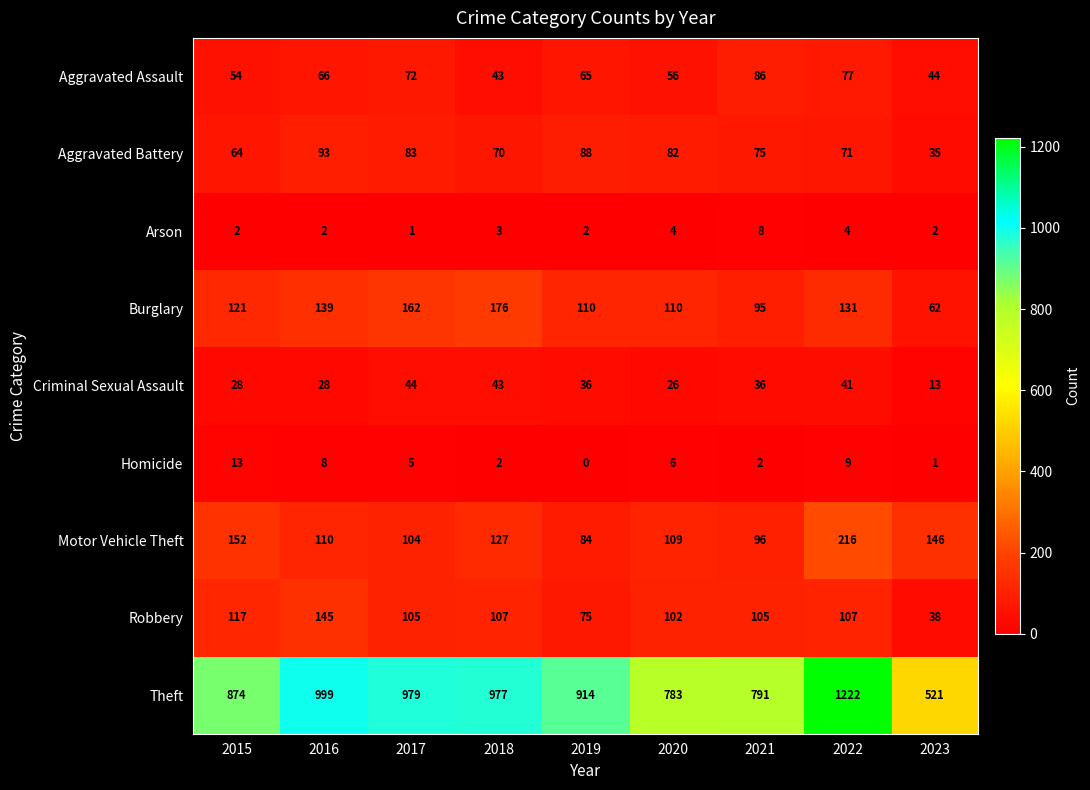

What is the difference between the highest and lowest values at 2022?

1218